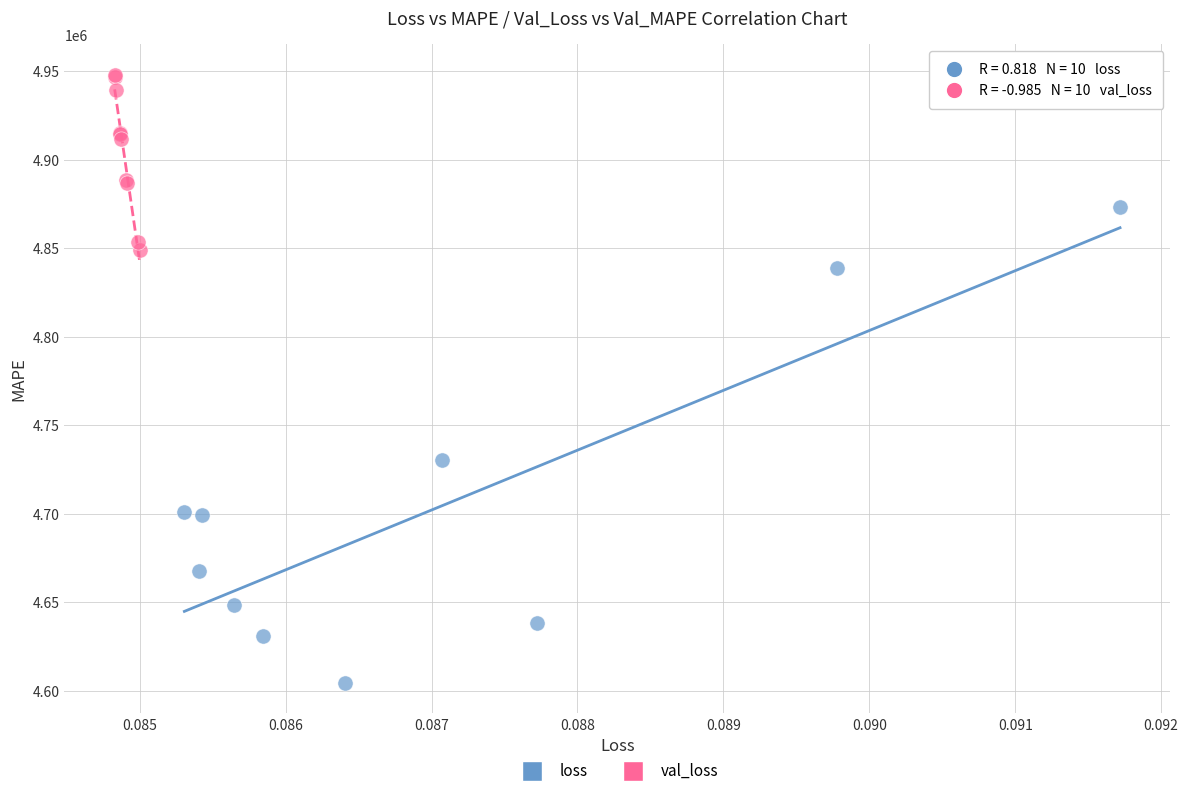

Which series has the largest Y range (max minus min)?

loss